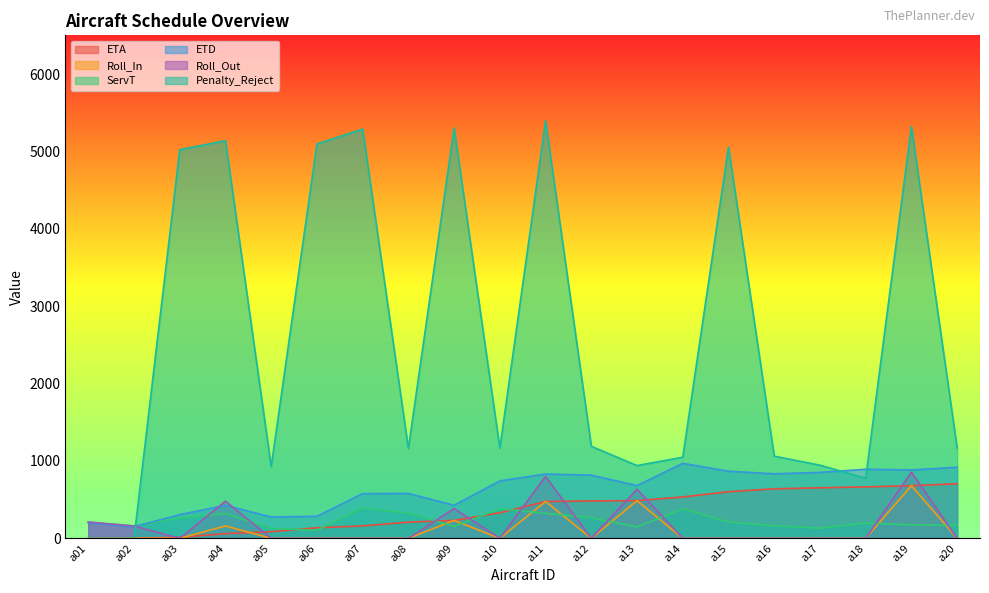

What is the difference between the maximum and minimum values in the ETA series?

706.0